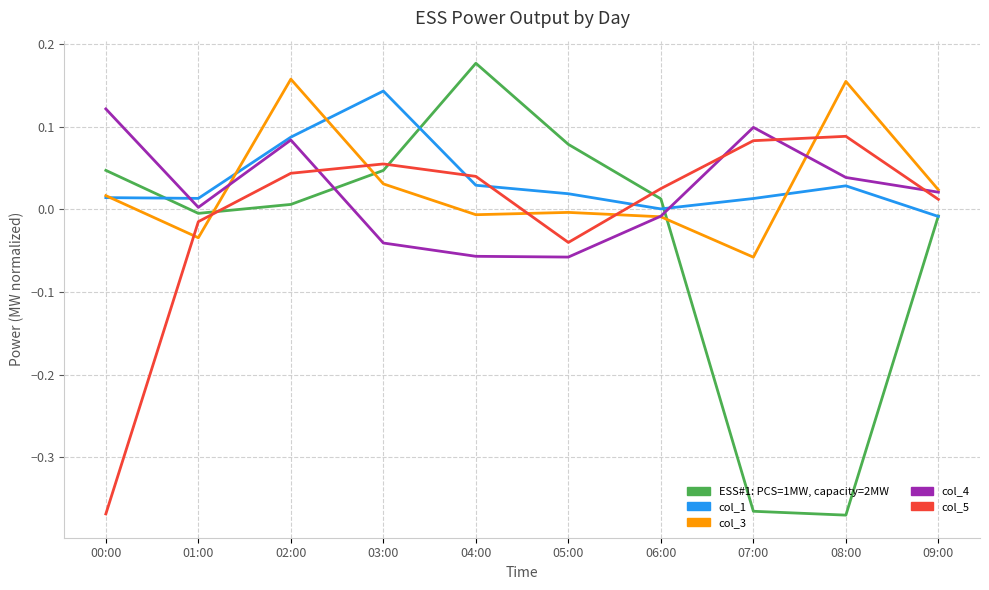

List the series in order of their peak value, lowest first.

col_5, col_4, col_1, col_3, ESS#1: PCS=1MW, capacity=2MW